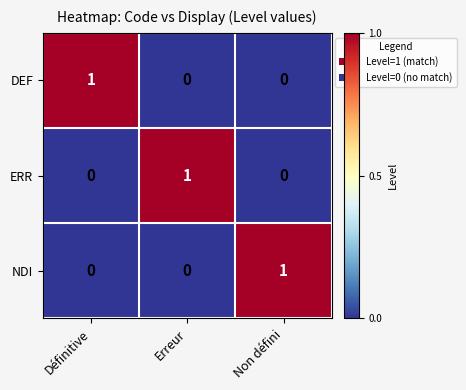

The value of NDI at Erreur is 1. True or false?

False